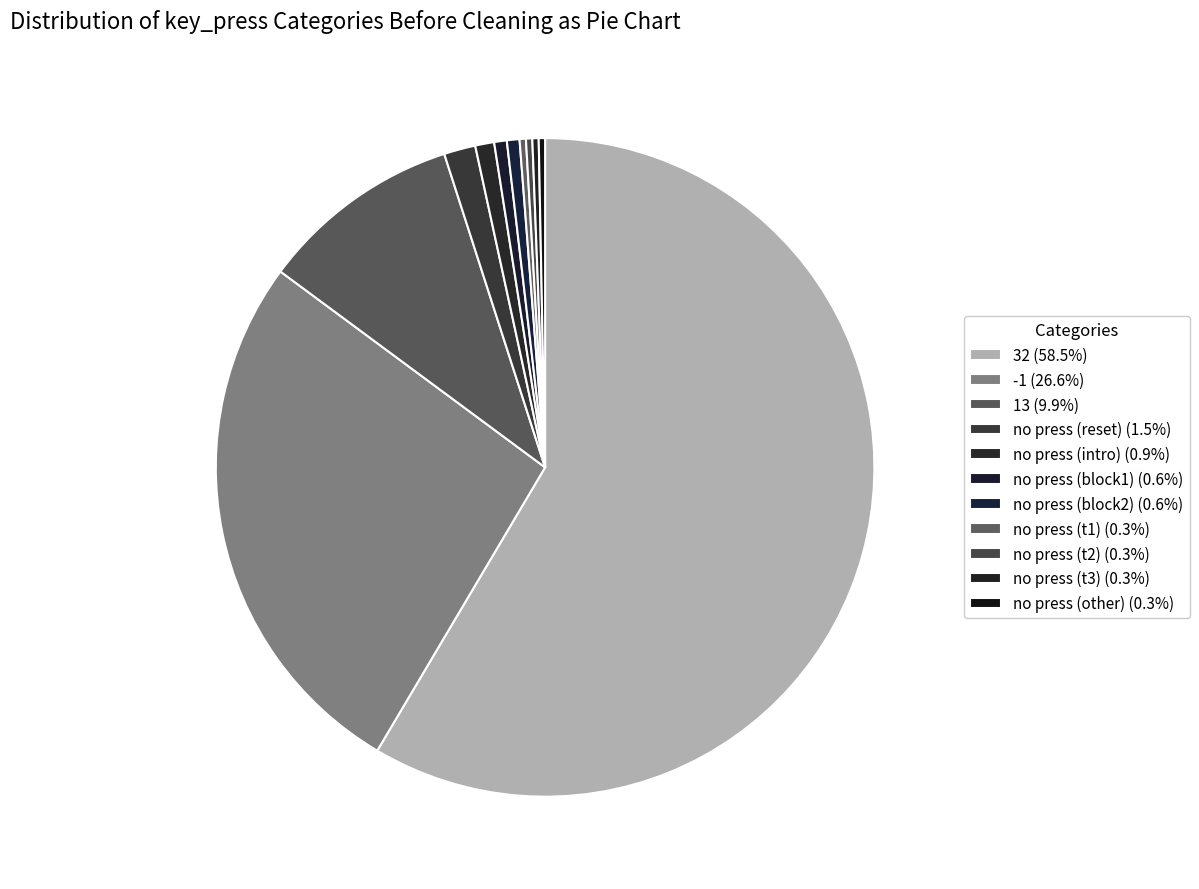

How many segments does this pie chart have?

11